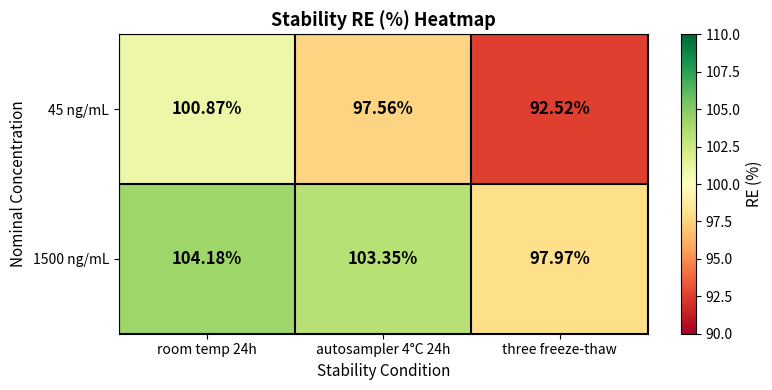

Is the value of 45 ng/mL at three freeze-thaw greater than the value of 1500 ng/mL at autosampler 4°C 24h?

No